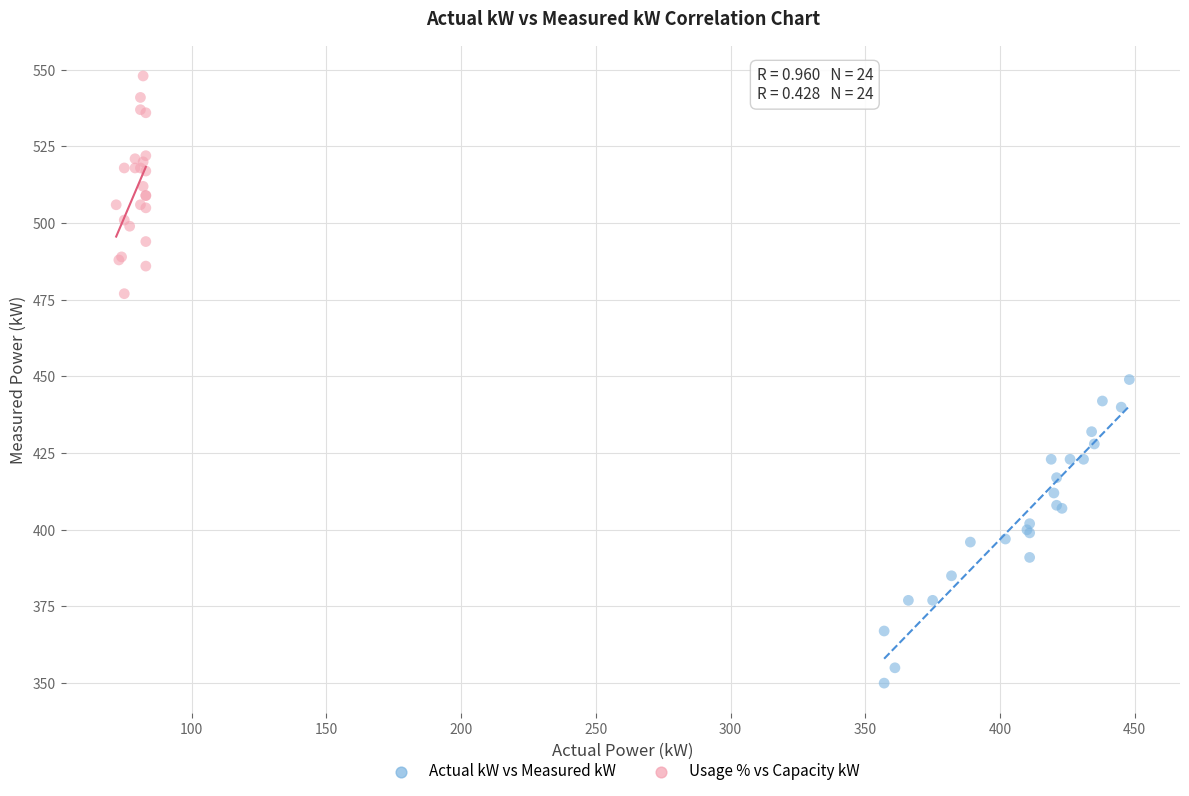

Which series contains the highest Y value?

Usage % vs Capacity kW